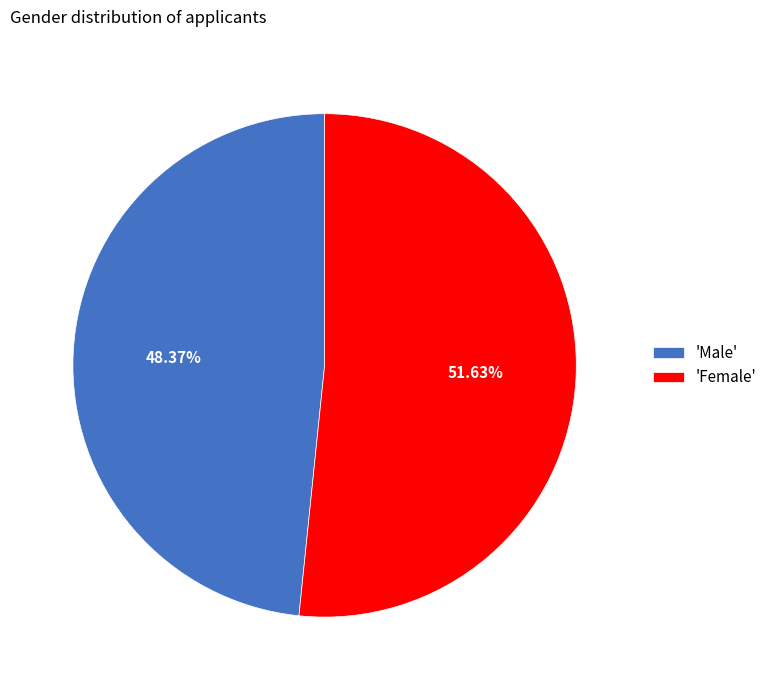

What is the ratio of the value at 'Female' to the value at 'Male'?

1.1